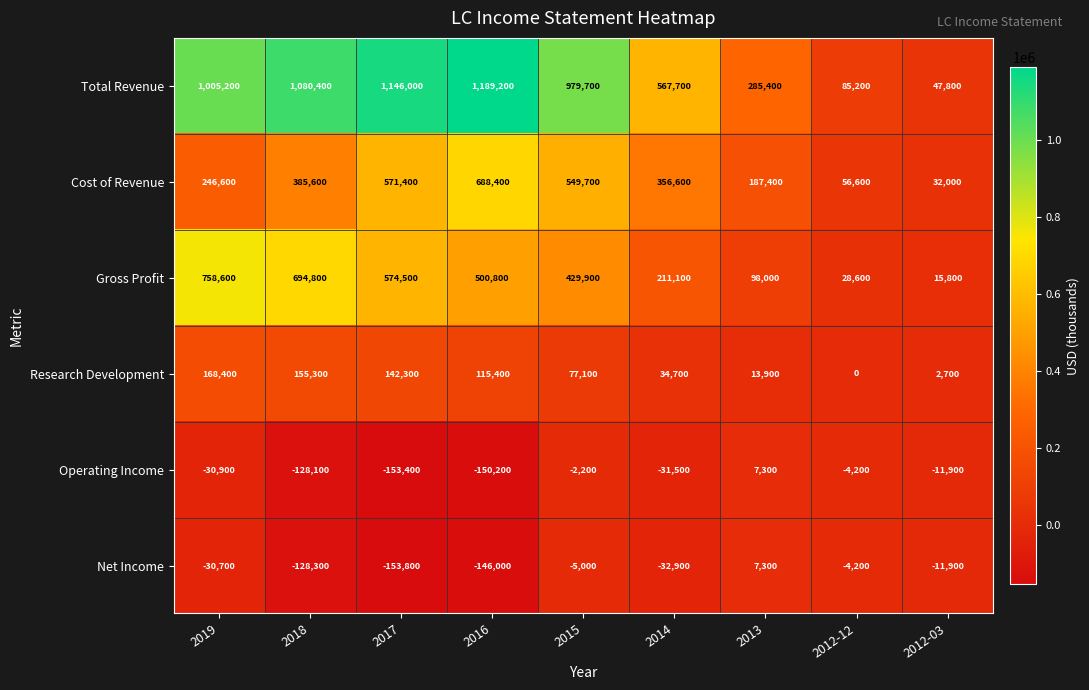

What is the minimum value shown in the chart?

-153800